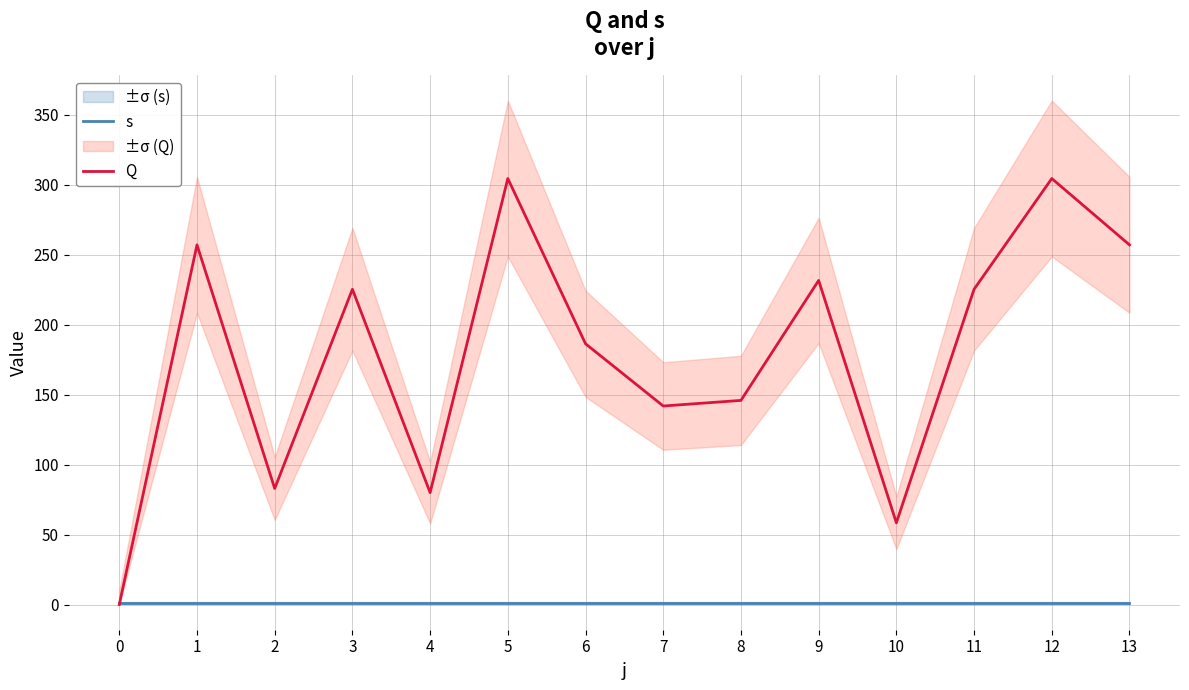

Reading right to left, what are all the values shown in this chart?

s: 13=1.0	12=1.0	11=1.0	10=1.0	9=1.0	8=1.0	7=1.0	6=1.0	5=1.0	4=1.0	3=1.0	2=1.0	1=1.0	0=1.0
Q: 13=257.0	12=304.4	11=225.3	10=58.4	9=231.6	8=145.9	7=141.9	6=186.3	5=304.4	4=80.0	3=225.3	2=82.9	1=257.0	0=0.0